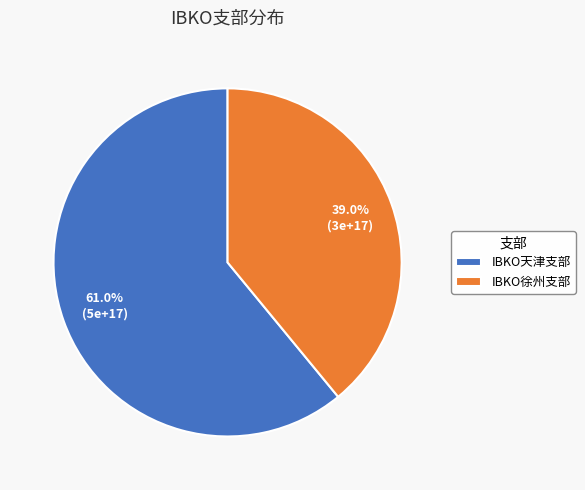

How many slices are in this pie chart?

2